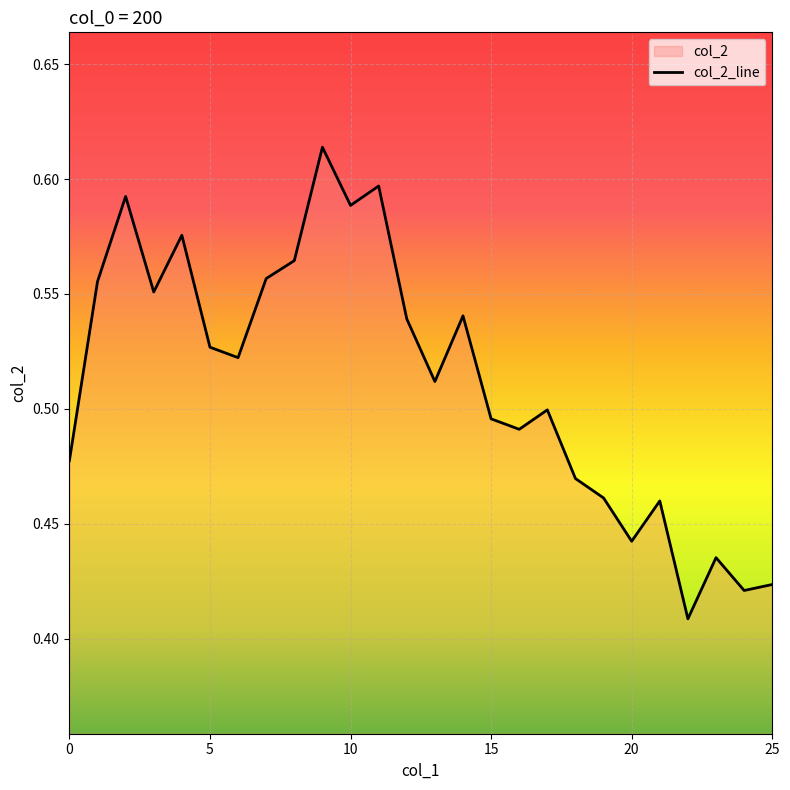

True or false: the data shows 0.3 at 5.

False